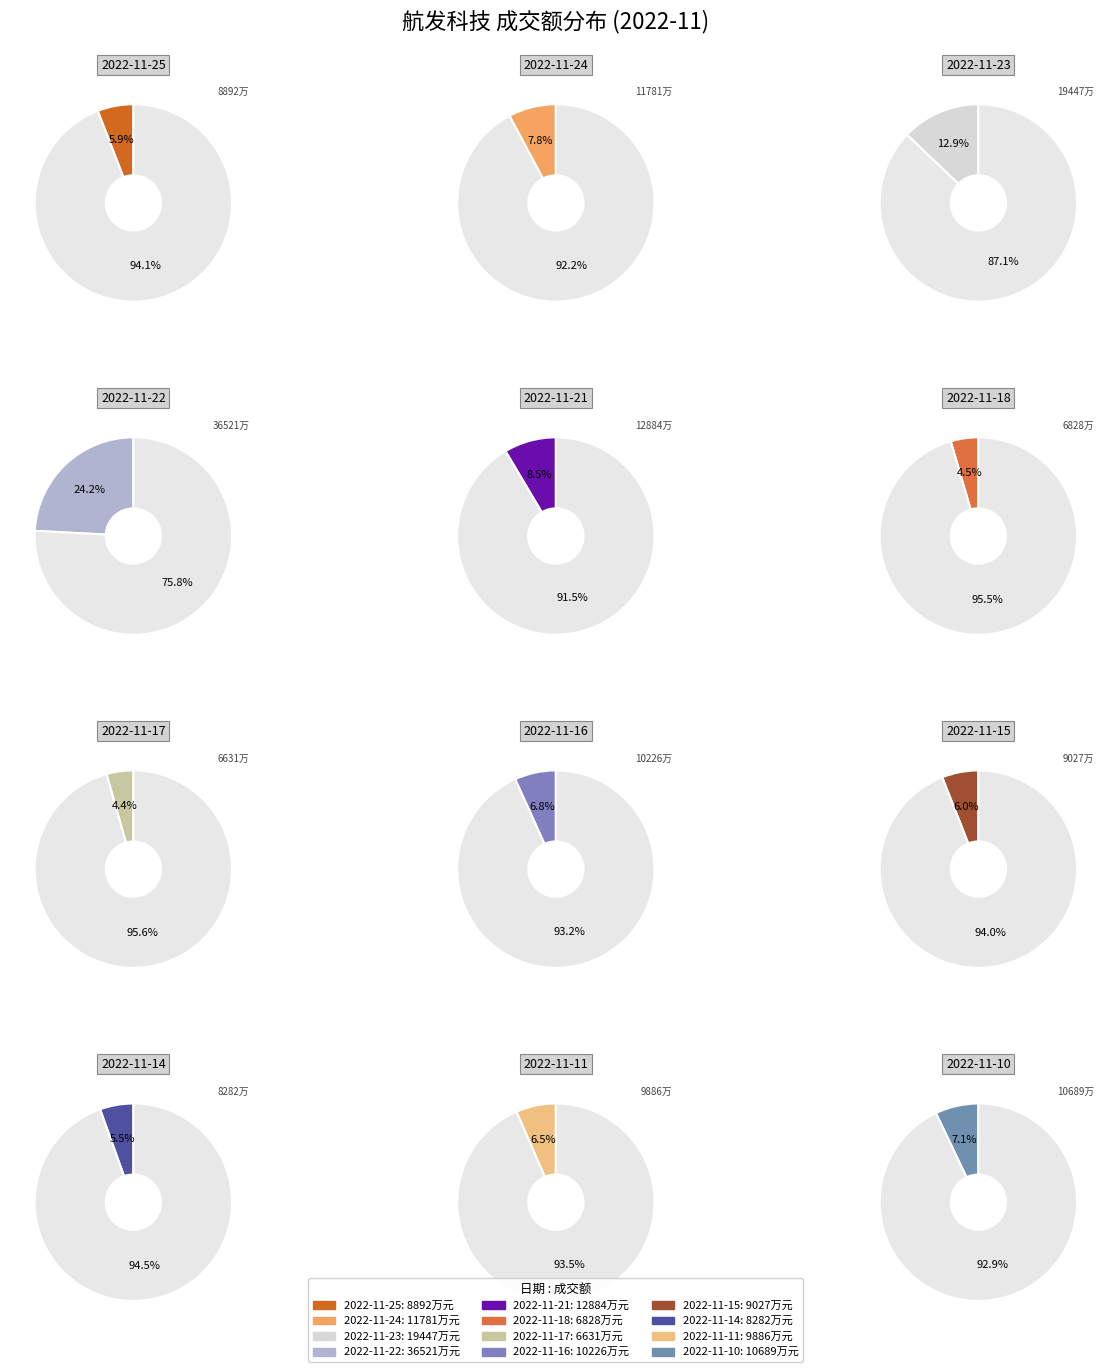

Do 2022-11-10 and 2022-11-23 together represent more than half of the pie?

No